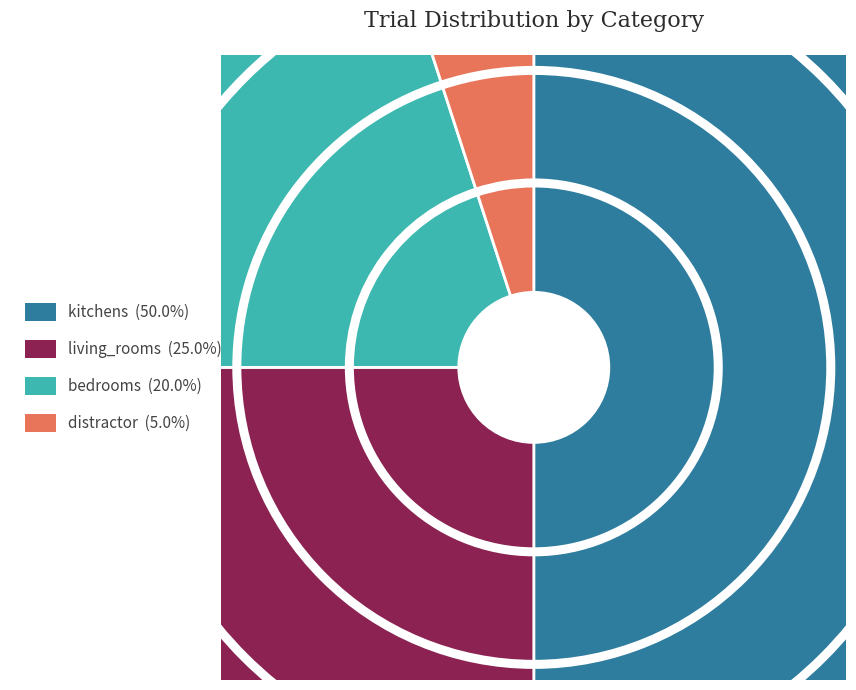

To the nearest percent, what is the average slice percentage?

25%